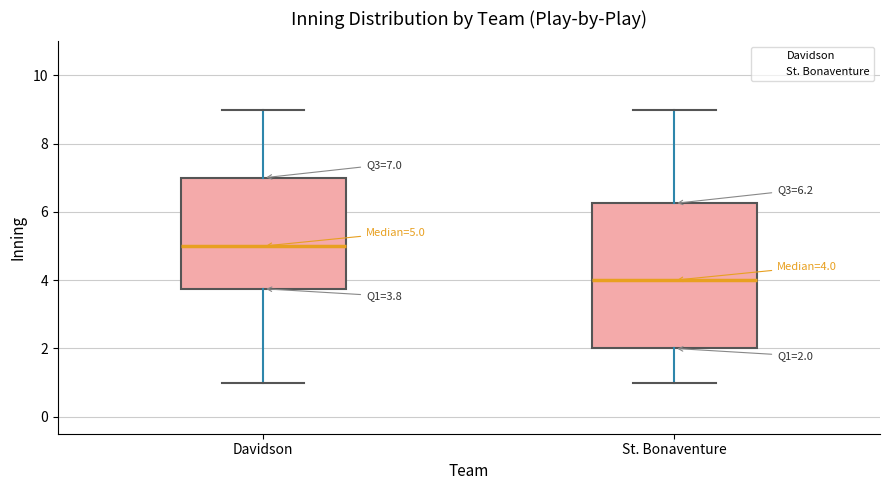

Which box has the lowest median line?

St. Bonaventure